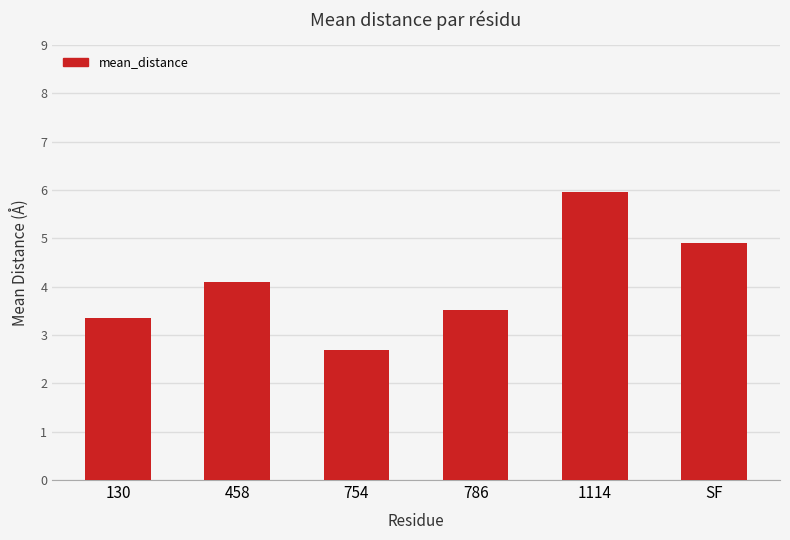

What is the value of the 6th bar from the left?

4.9